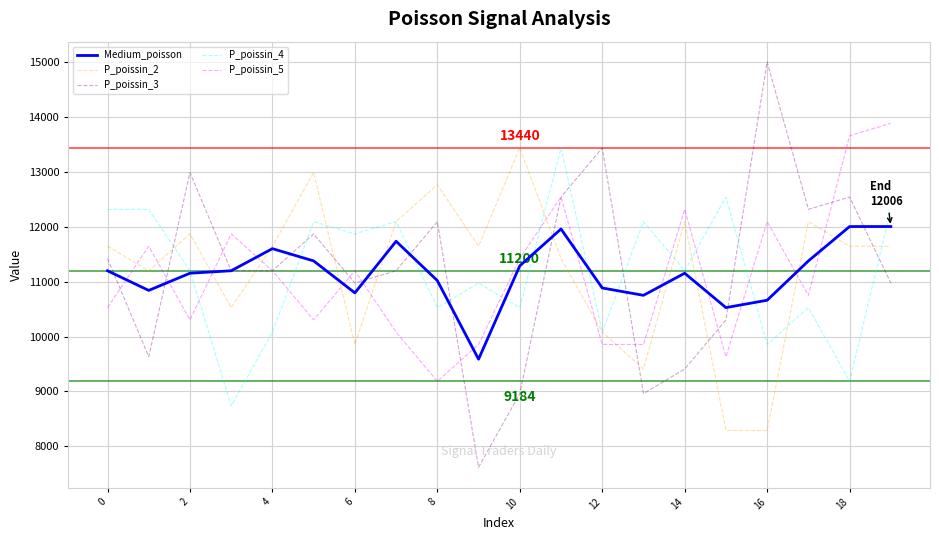

Reading left to right, extract all data points from this chart.

Medium_poisson: 11200.0	10841.6	11155.2	11200.0	11603.2	11379.2	10796.8	11737.6	11020.8	9587.2	11289.6	11961.6	10886.4	10752.0	11155.2	10528.0	10662.4	11379.2	12006.4	12006.4
P_poissin_2: 11648.0	11200.0	11872.0	10528.0	11648.0	12992.0	9856.0	12096.0	12768.0	11648.0	13440.0	11424.0	10080.0	9408.0	12096.0	8288.0	8288.0	12096.0	11648.0	11648.0
P_poissin_3: 11424.0	9632.0	12992.0	11200.0	11200.0	11872.0	10976.0	11200.0	12096.0	7616.0	8960.0	12544.0	13440.0	8960.0	9408.0	10304.0	15008.0	12320.0	12544.0	10976.0
P_poissin_4: 12320.0	12320.0	11200.0	8736.0	10080.0	12096.0	11872.0	12096.0	10528.0	10976.0	10528.0	13440.0	10080.0	12096.0	11200.0	12544.0	9856.0	10528.0	9184.0	12320.0
P_poissin_5: 10528.0	11648.0	10304.0	11872.0	11200.0	10304.0	11200.0	10080.0	9184.0	9856.0	11424.0	12544.0	9856.0	9856.0	12320.0	9632.0	12096.0	10752.0	13664.0	13888.0